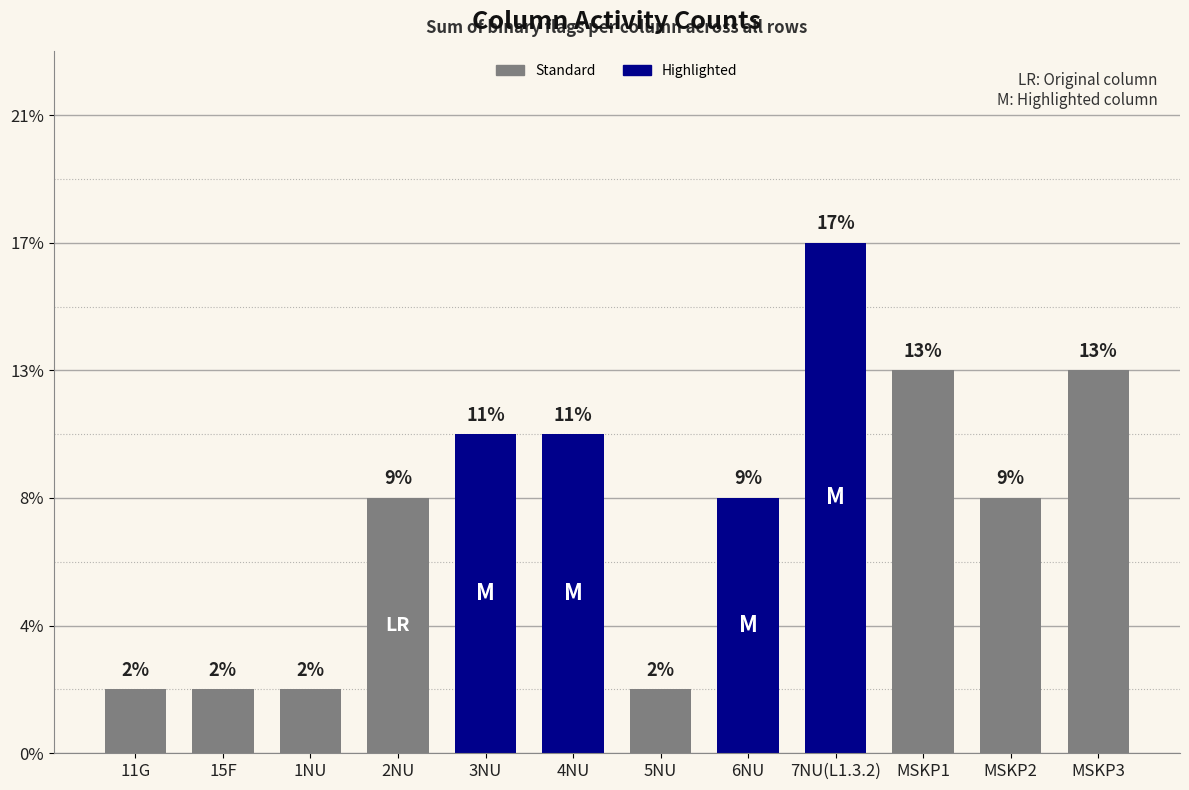

Which label corresponds to the smallest value in the chart?

11G